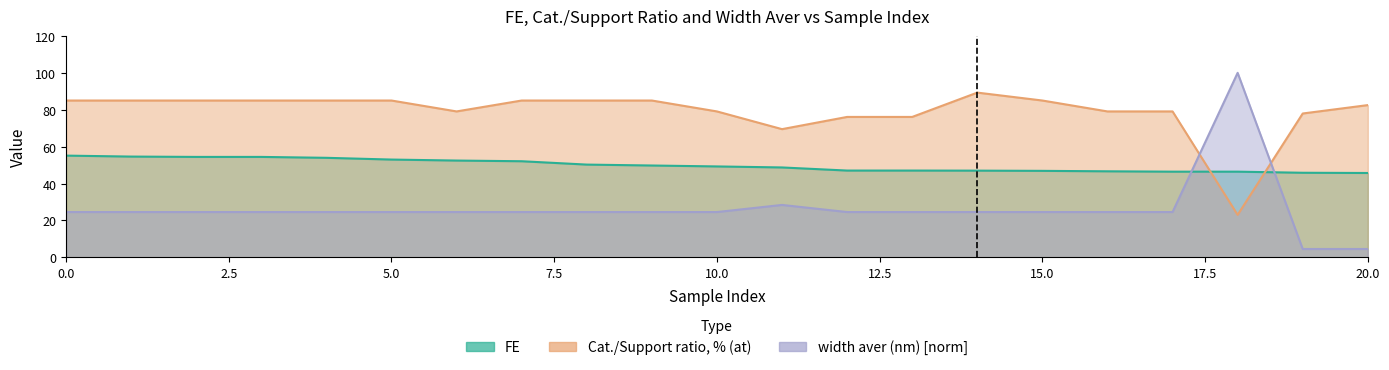

At how many categories does at least one series exceed 39?

21